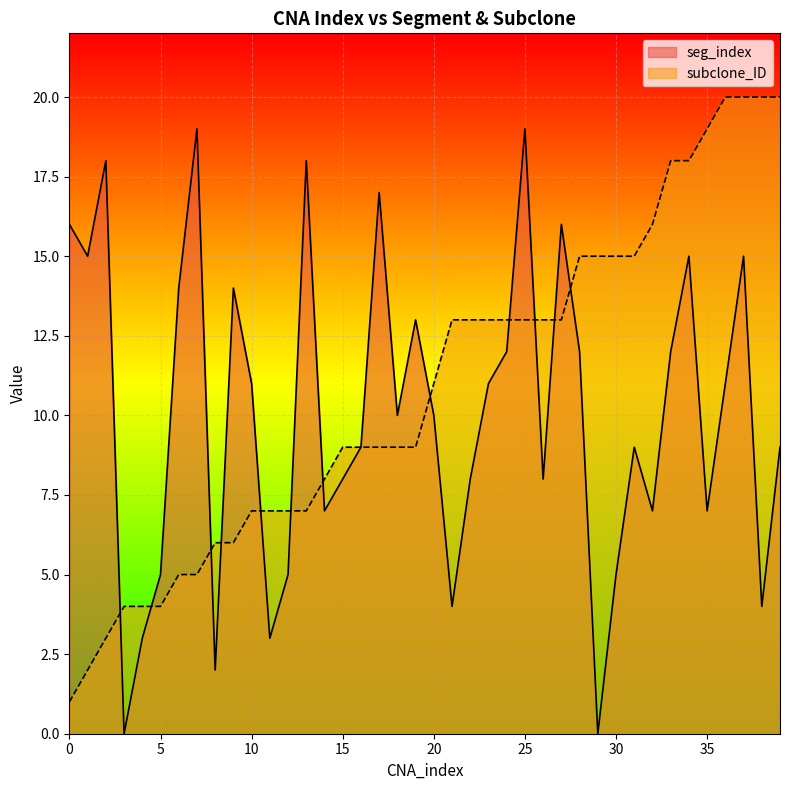

True or false: subclone_ID has a value of 20 at 38.

True